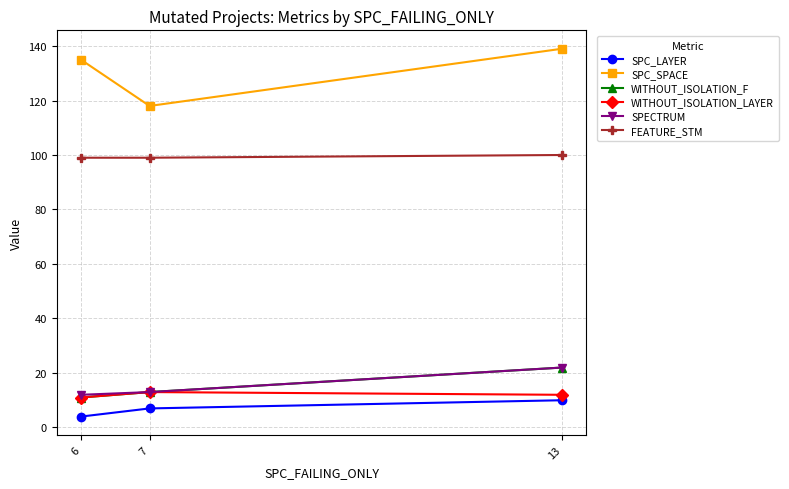

What is the average value of the SPC_SPACE series?

131